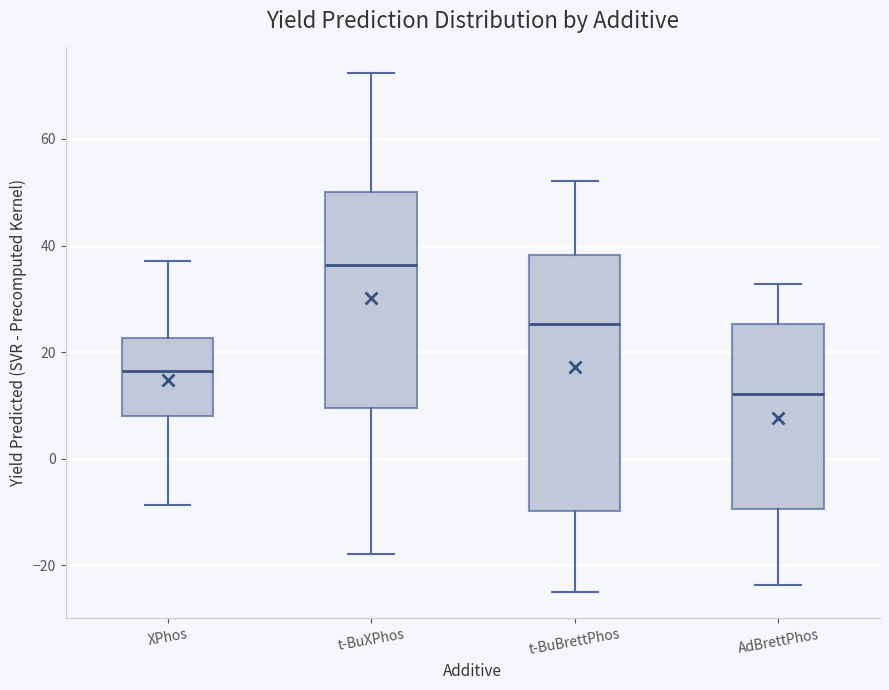

Reading left to right, read every box against the y-axis: the position of its median line, the range the box covers, and the ends of its whiskers. The values are not printed on the chart, so give them approximately, as read against the axis.

XPhos: median 16, box 8 to 22, whiskers -8 to 38
t-BuXPhos: median 36, box 10 to 50, whiskers -18 to 72
t-BuBrettPhos: median 26, box -10 to 38, whiskers -26 to 52
AdBrettPhos: median 12, box -10 to 26, whiskers -24 to 32